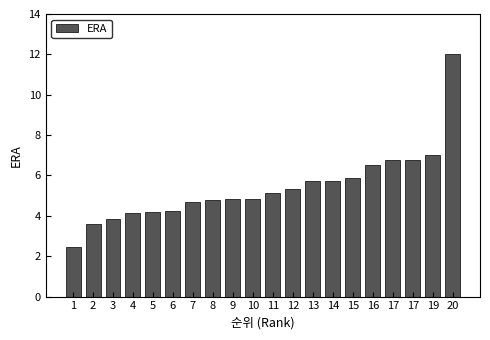

Reading left to right, what are all the values shown in this chart?

2.5	3.6	3.8	4.2	4.2	4.2	4.7	4.8	4.8	4.8	5.1	5.3	5.7	5.8	5.9	6.5	6.8	6.8	7.0	12.0